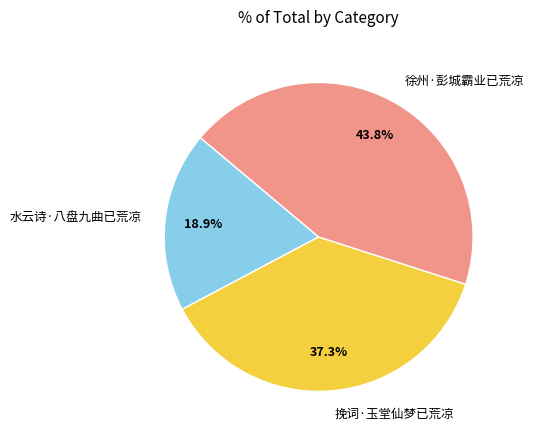

Which slice is the smallest?

水云诗·八盘九曲已荒凉